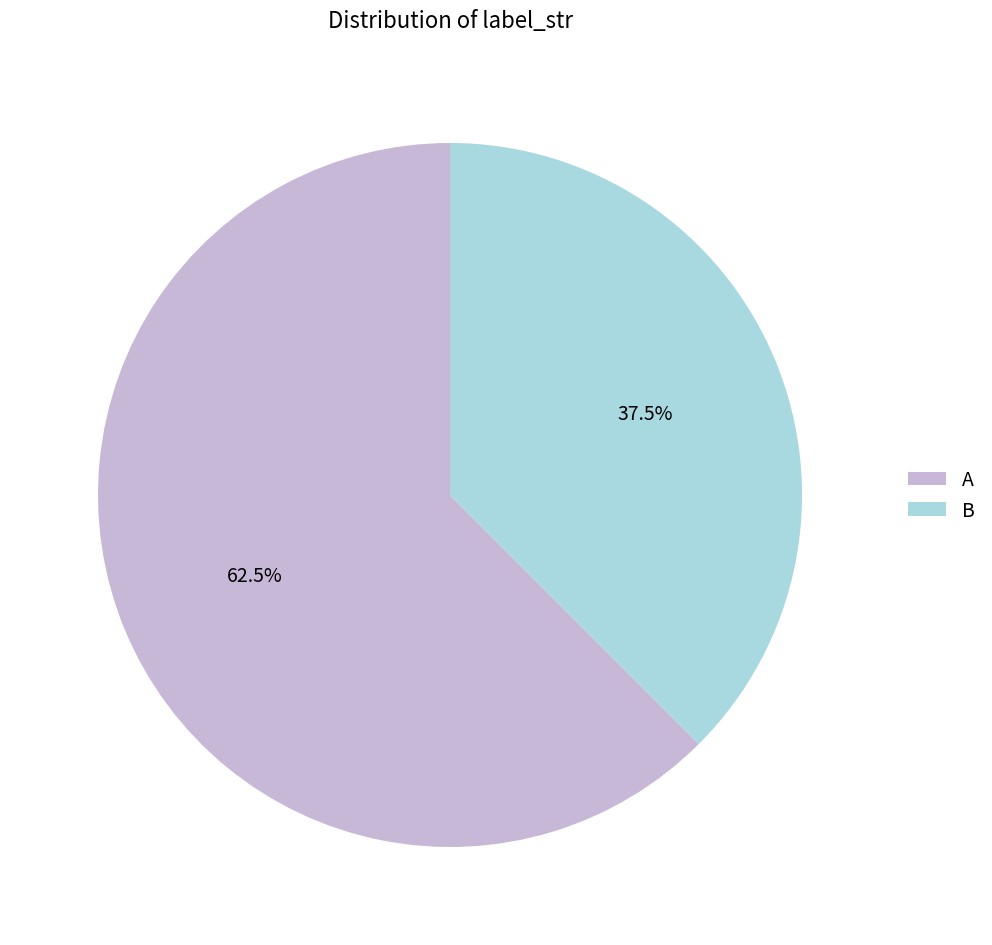

What is the total percentage of A and B?

100.0%